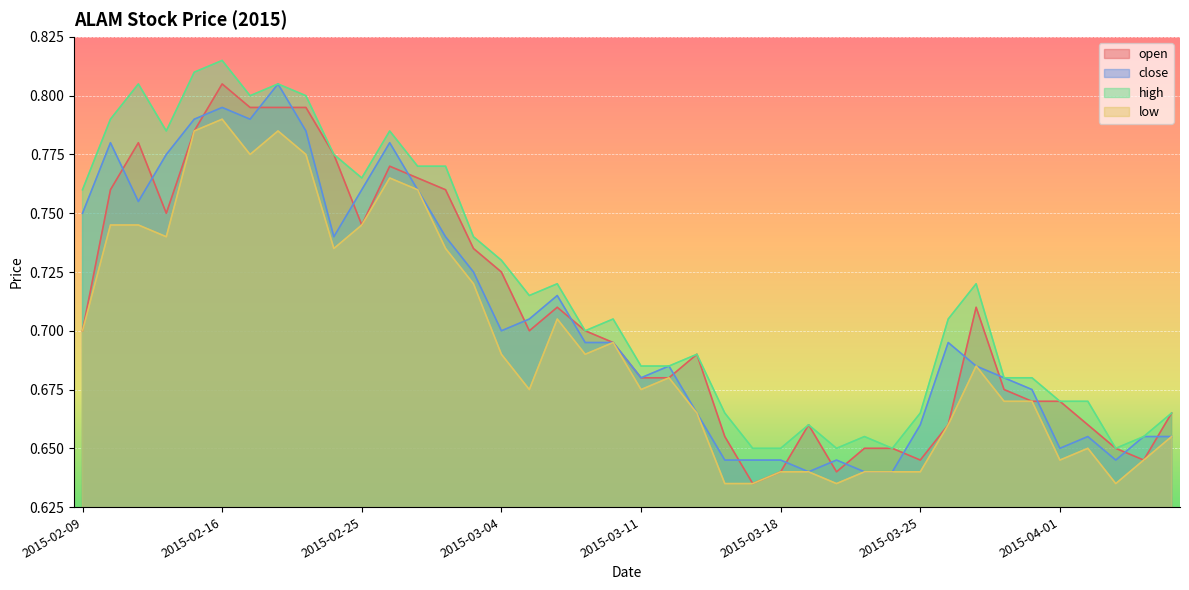

True or false: low and close cross at least once.

False